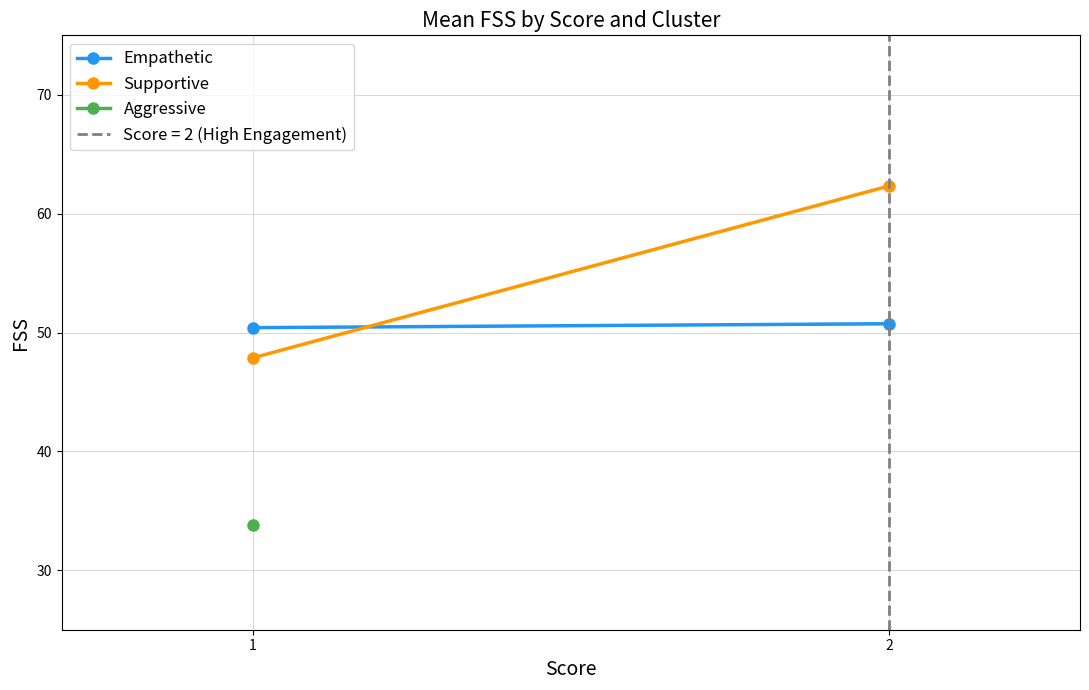

The value of Supportive at 2 is 62.3. True or false?

True